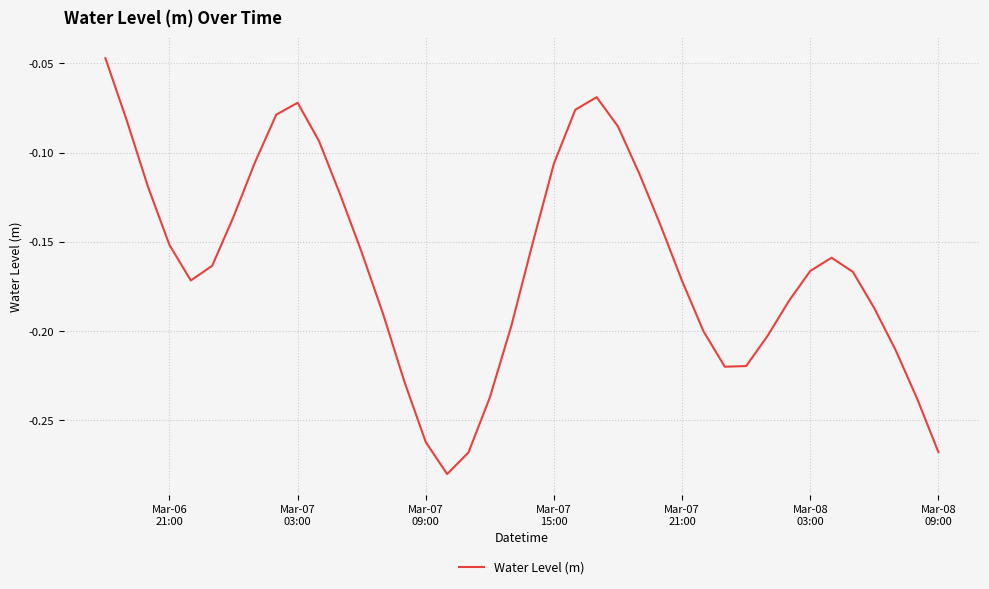

How many categories are shown in the chart?

40